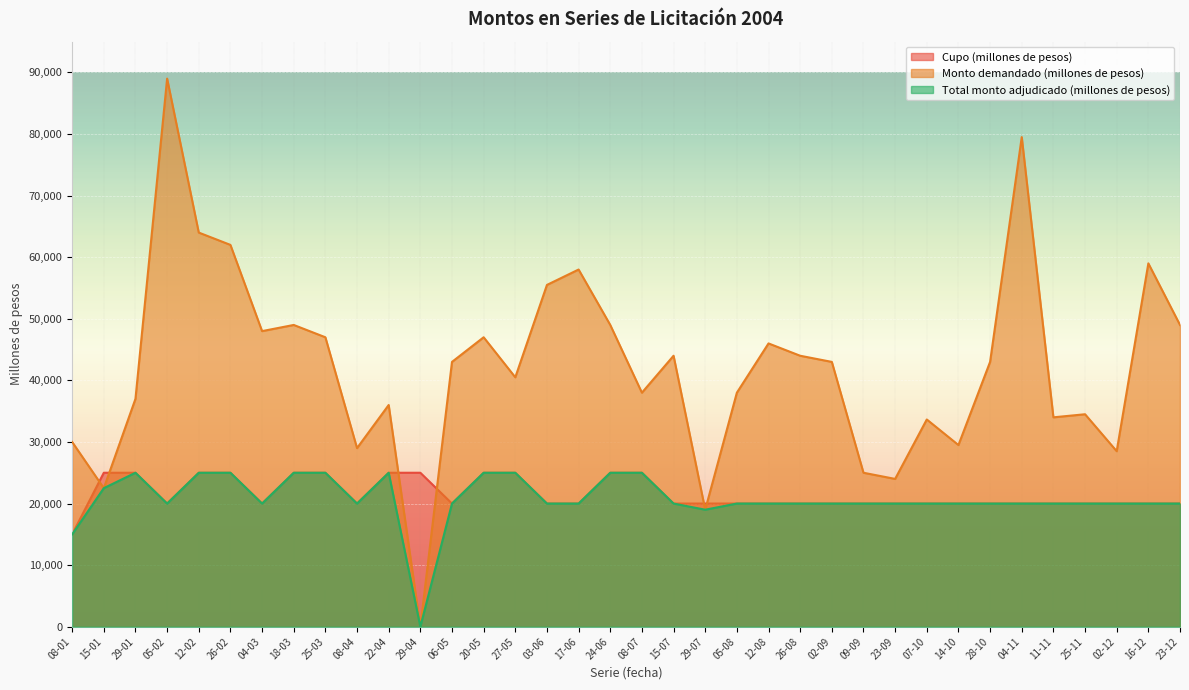

How many lines are shown in the chart?

3